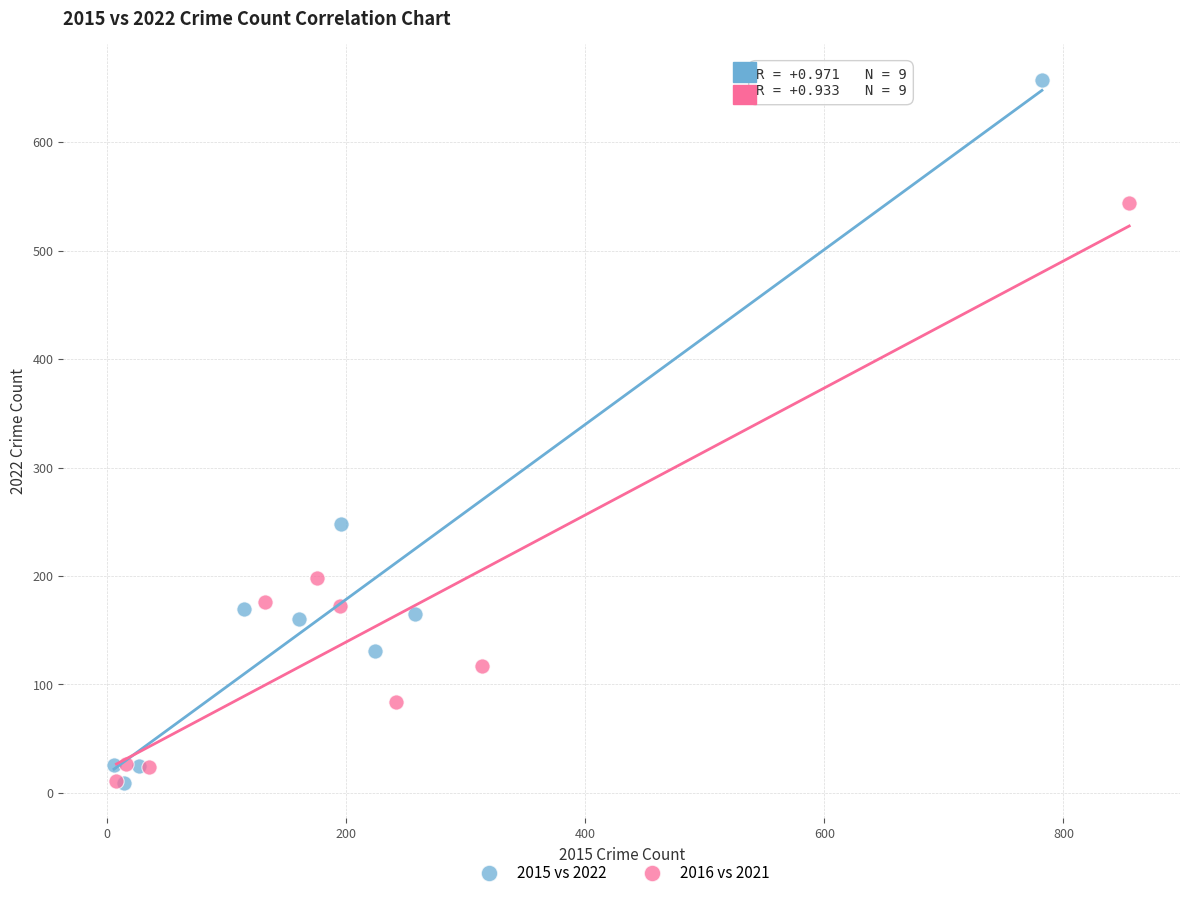

Which series contains the highest Y value?

2015 vs 2022